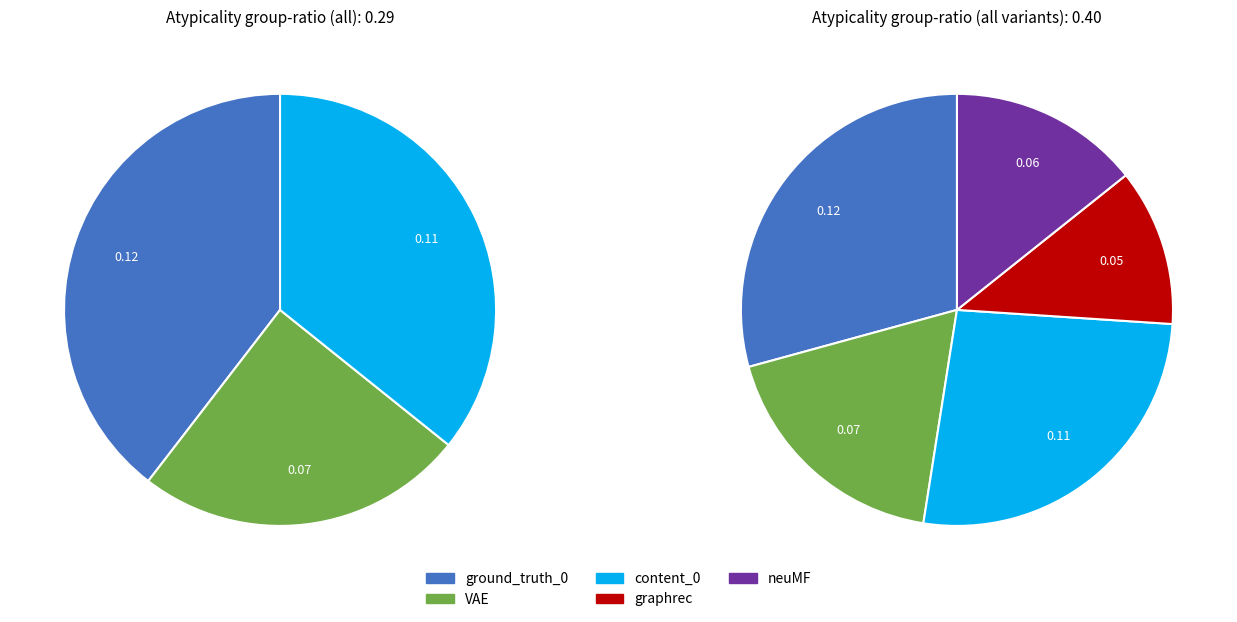

To the nearest percent, what percentage of the pie is all?

30%